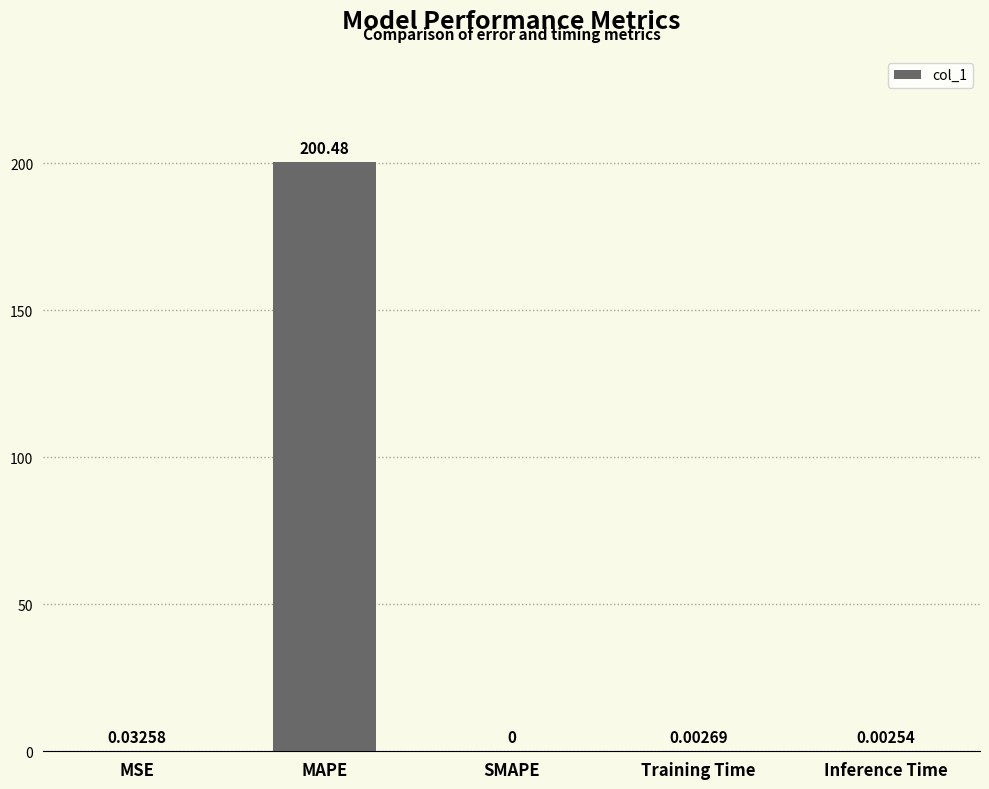

Does the chart contain stacked bars?

No